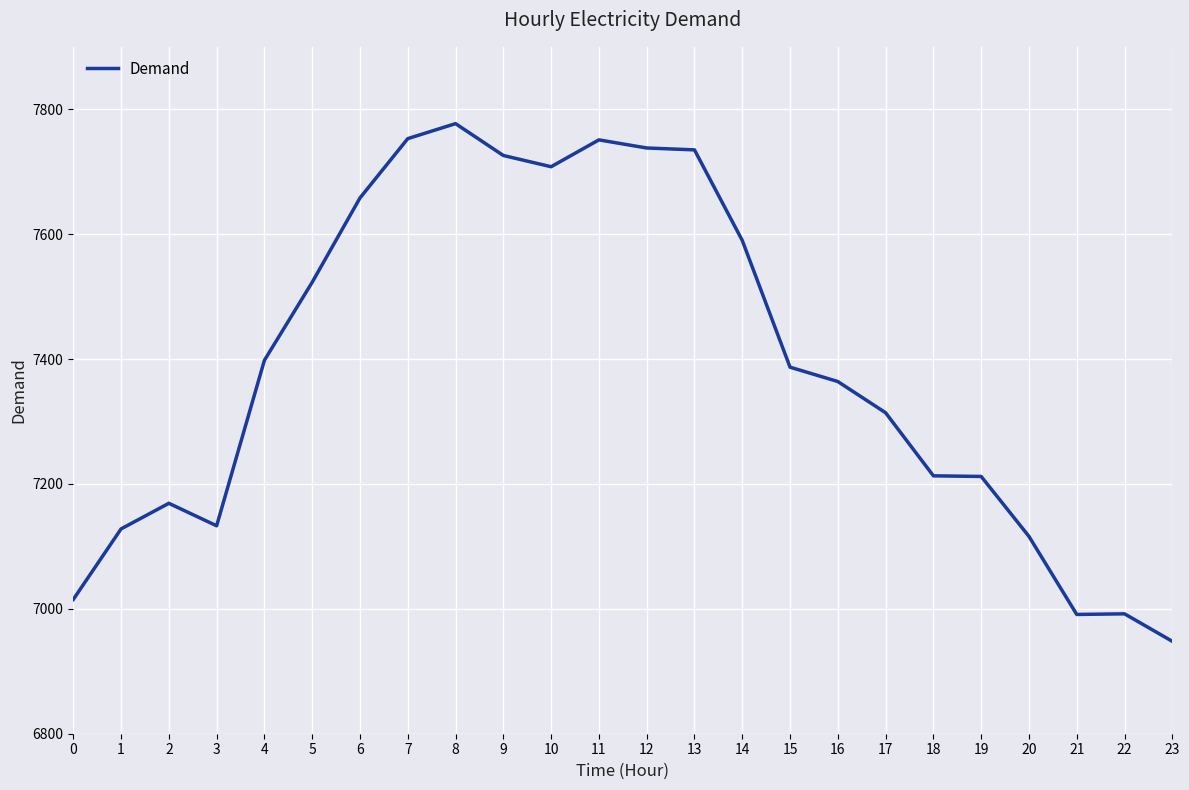

What is the sum of all values?

177339